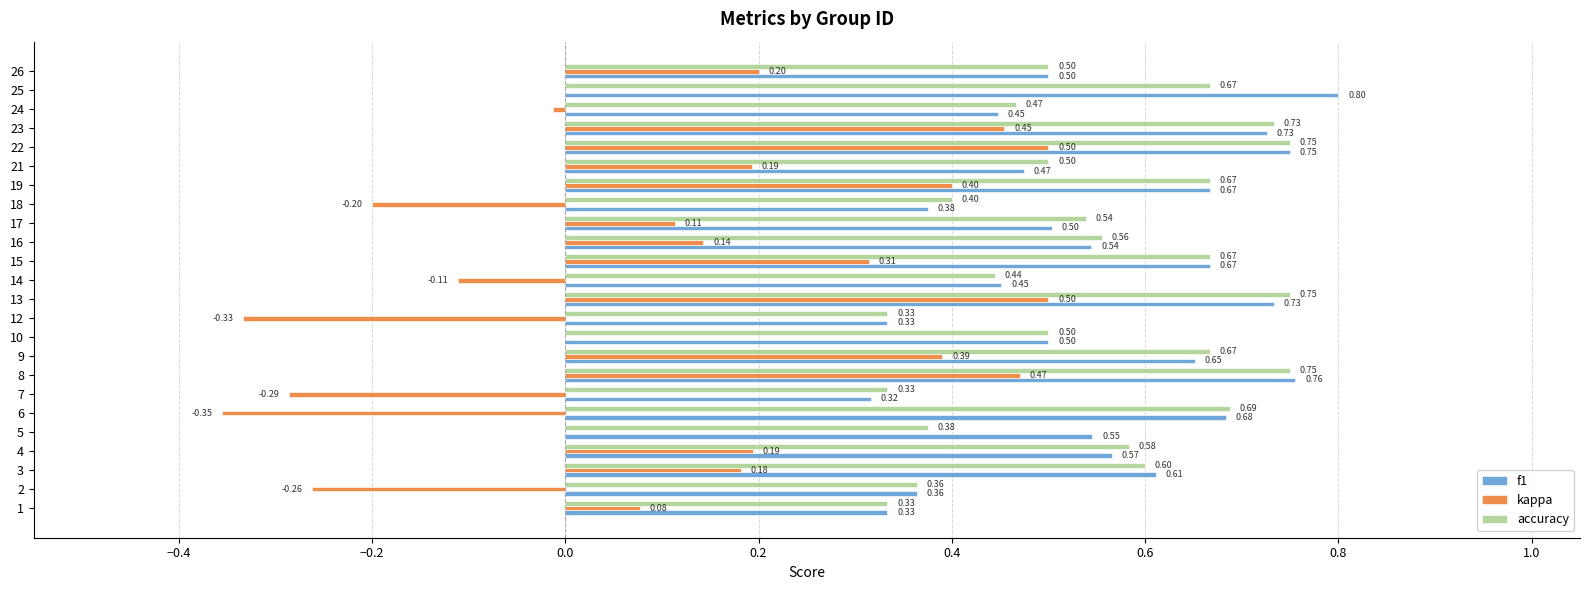

What is the average value of the accuracy series?

0.5